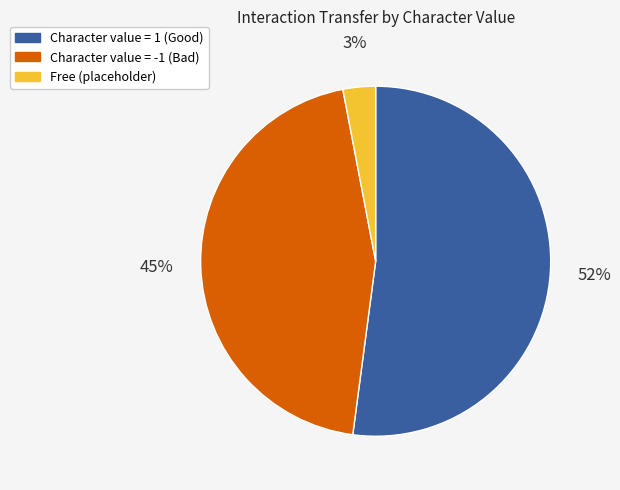

Is there any slice that represents more than half of the pie?

Yes